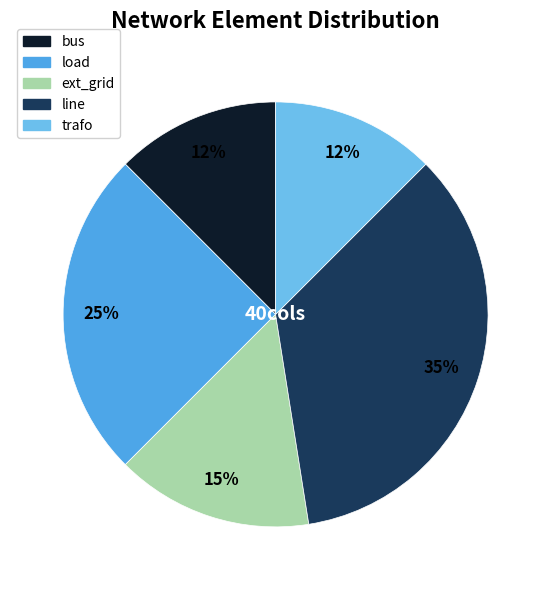

What percentage is NOT represented by trafo?

87.5%